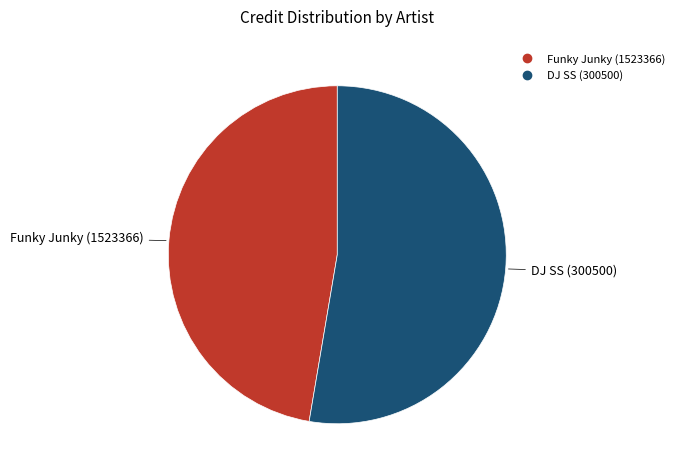

Is the sum of DJ SS (300500) and Funky Junky (1523366) greater than half?

Yes